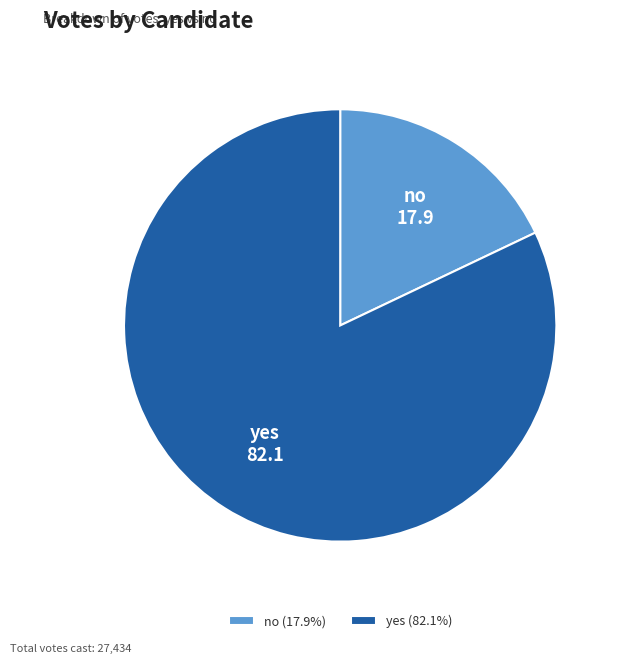

How many slices are in this pie chart?

2